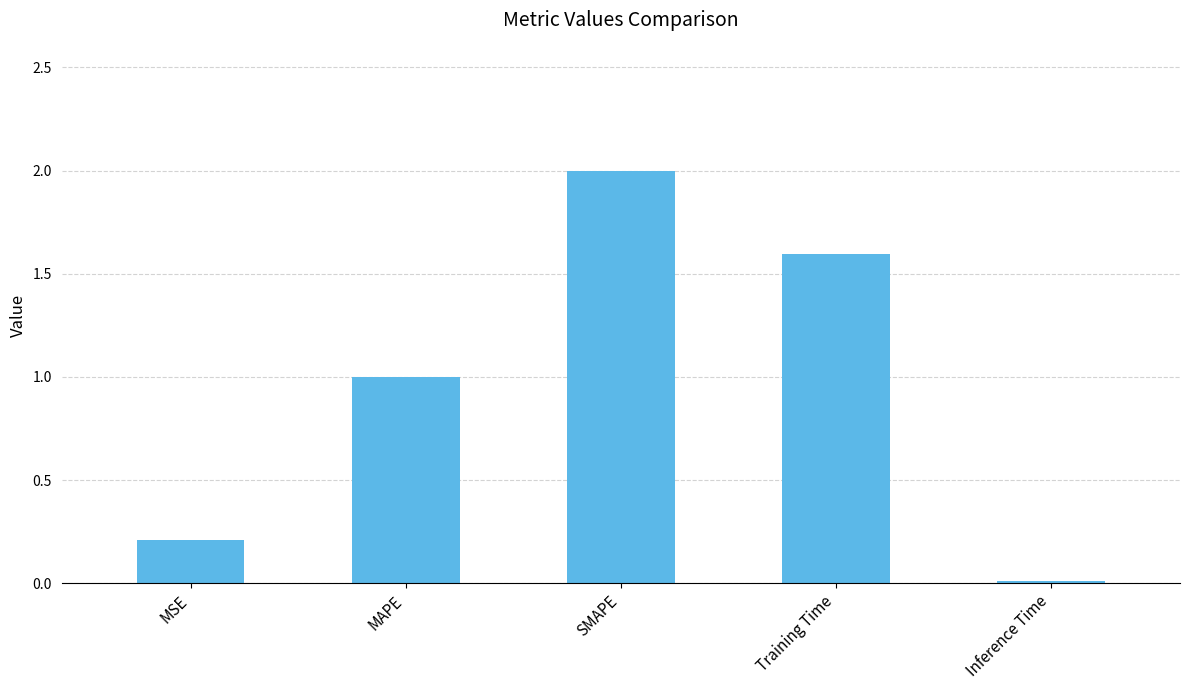

Does the chart contain stacked bars?

No